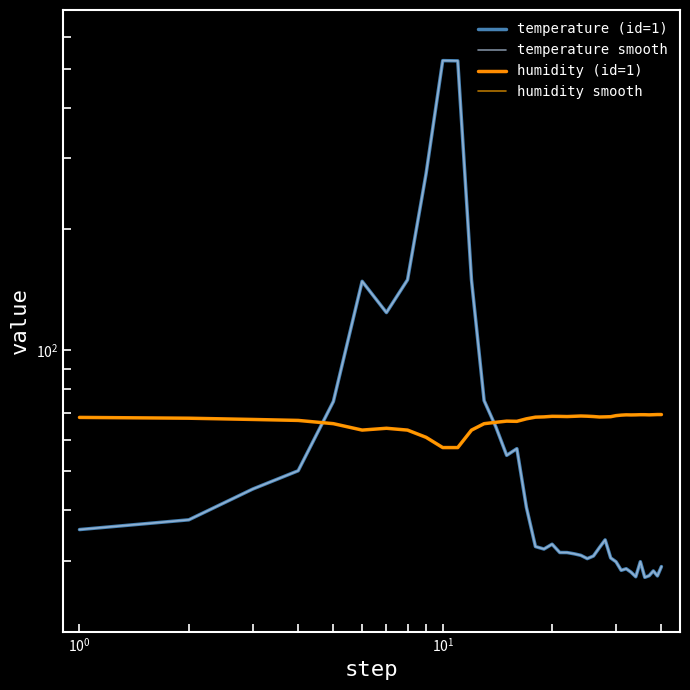

True or false: temperature smooth and temperature (id=1) intersect in this chart.

False